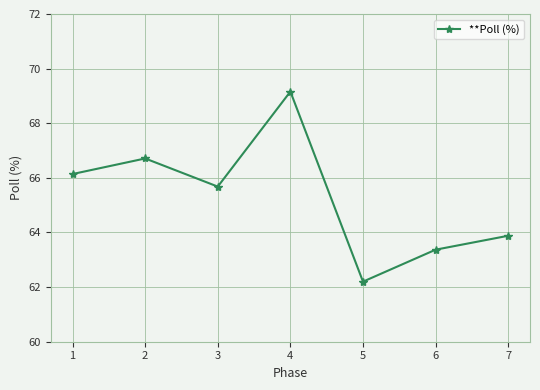

What is the greatest value displayed?

69.2